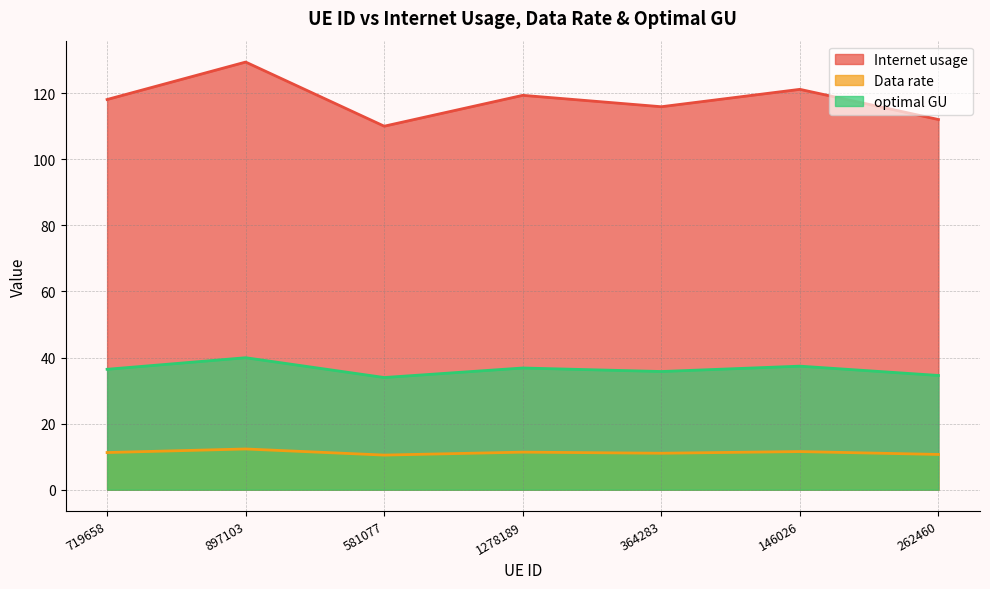

What is the label of the 3rd point from the left?

581077